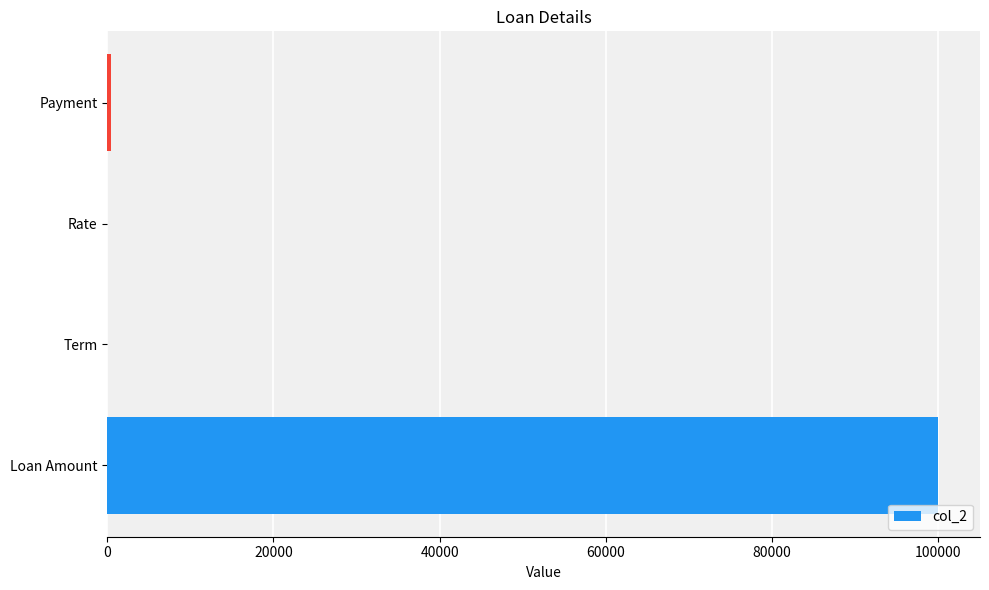

Between Loan Amount and Payment, which is larger?

Loan Amount